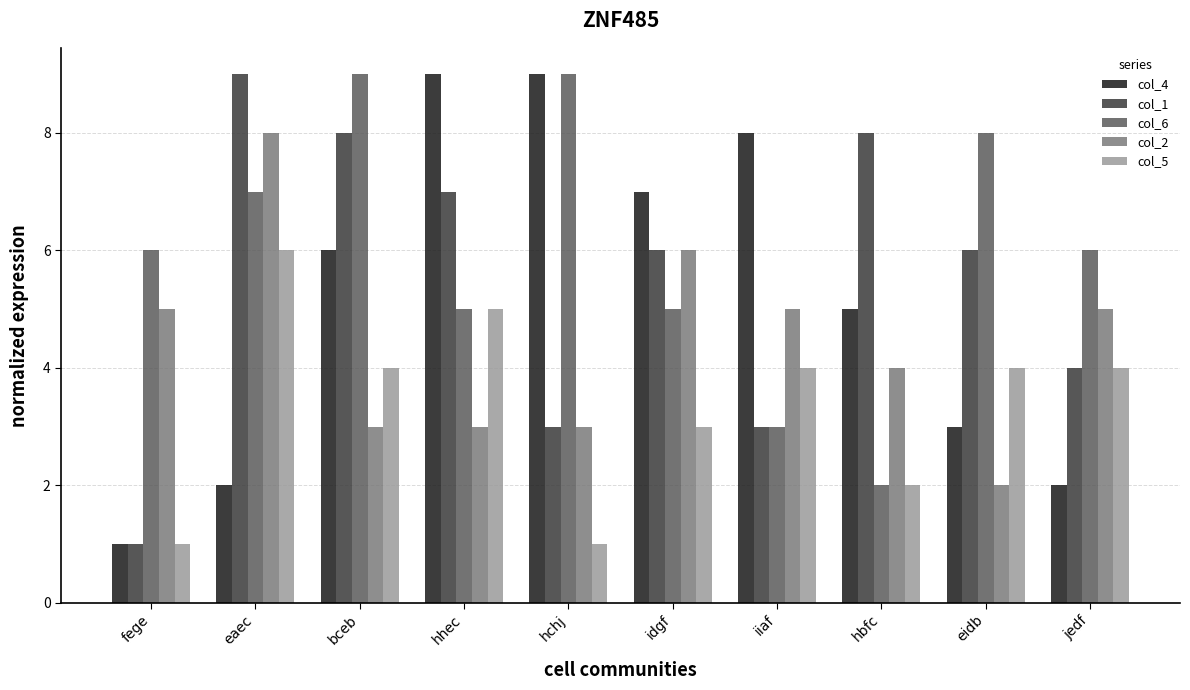

What is the difference between the highest and lowest values at iiaf?

5